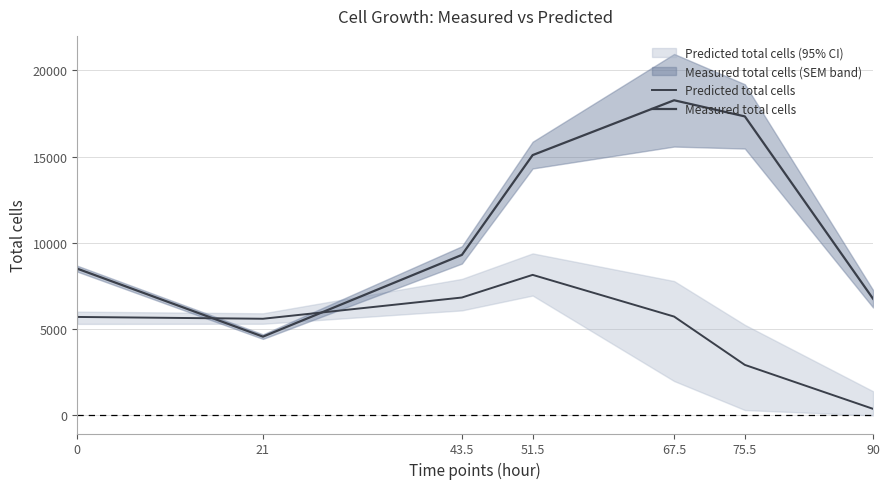

At which category is the sum across all series the highest?

67.5